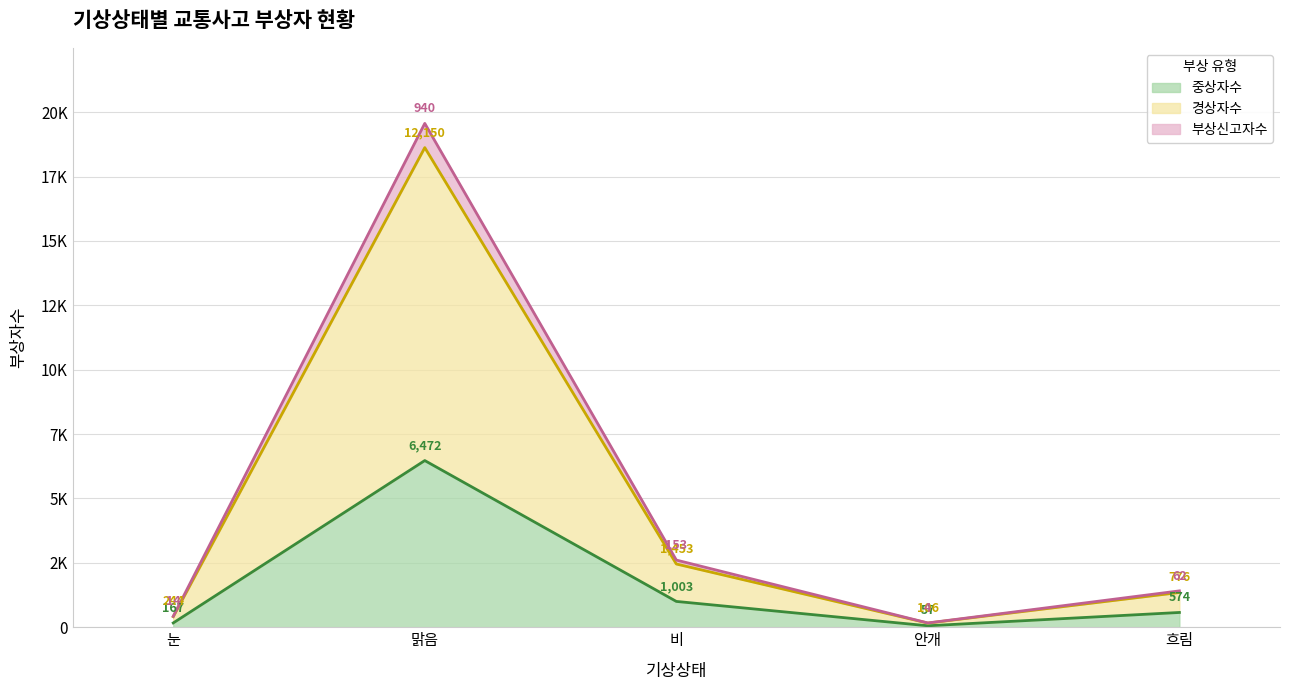

Which series has the widest spread of values?

부상신고자수